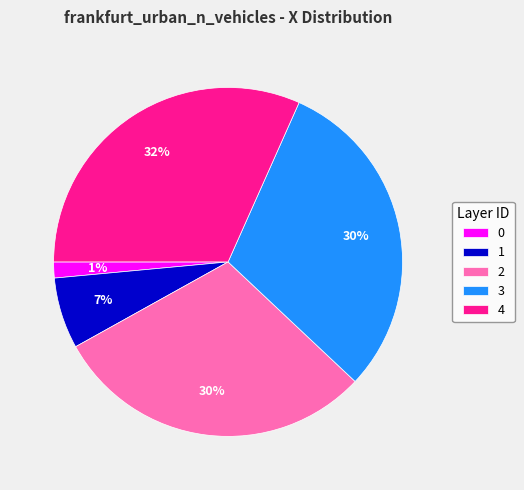

To the nearest percent, what percentage of the pie is 0?

1%